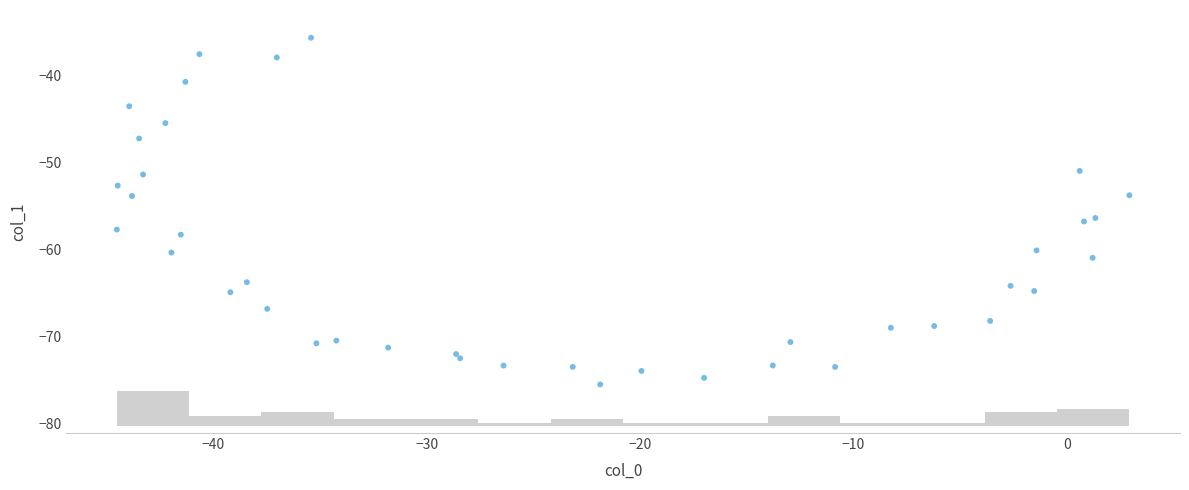

What is the range of Y values (max minus min)?

39.9